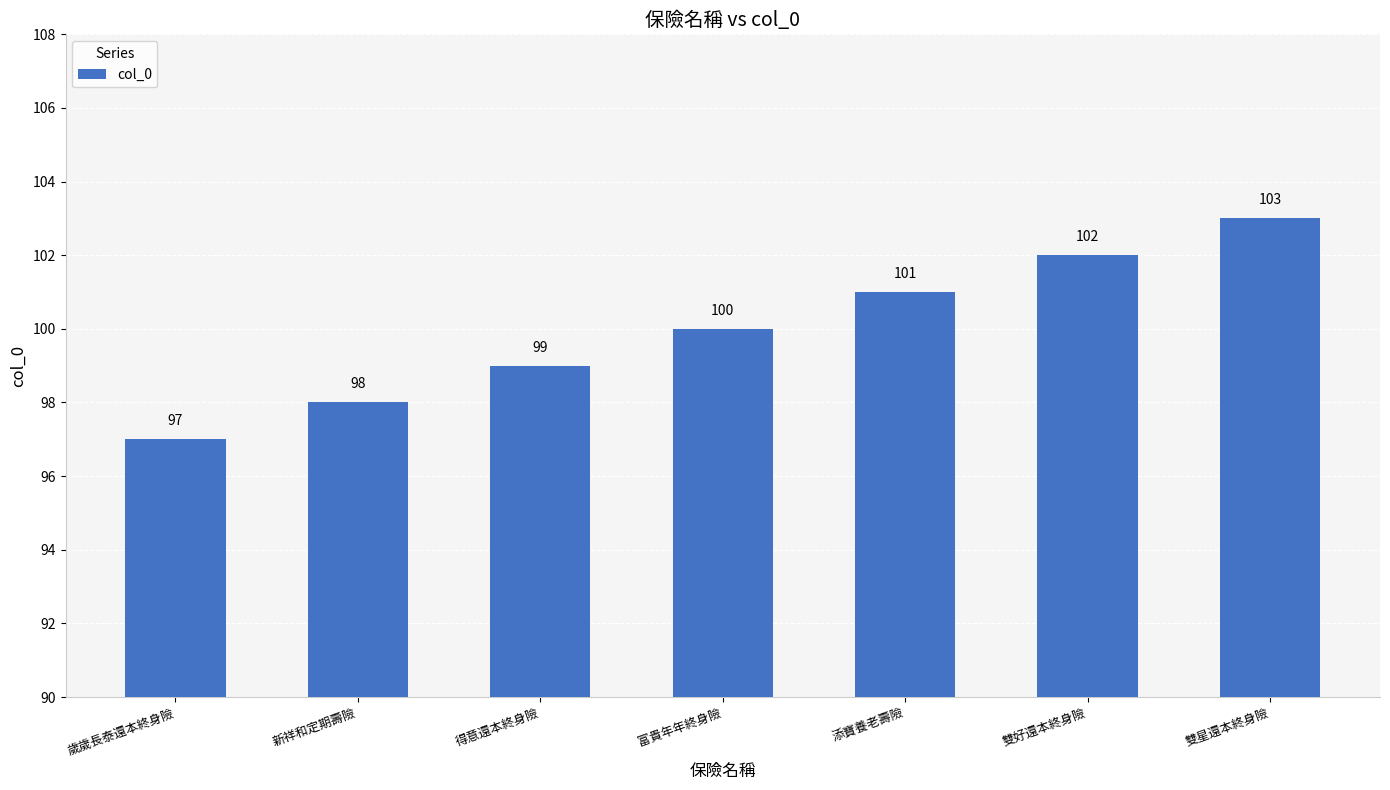

What is the greatest value displayed?

103